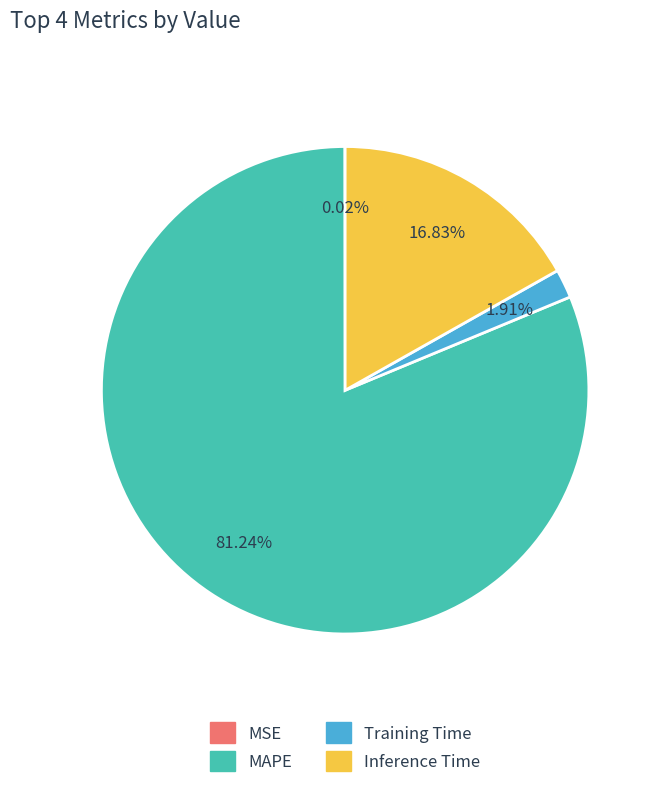

What is the largest slice in the pie chart?

MAPE